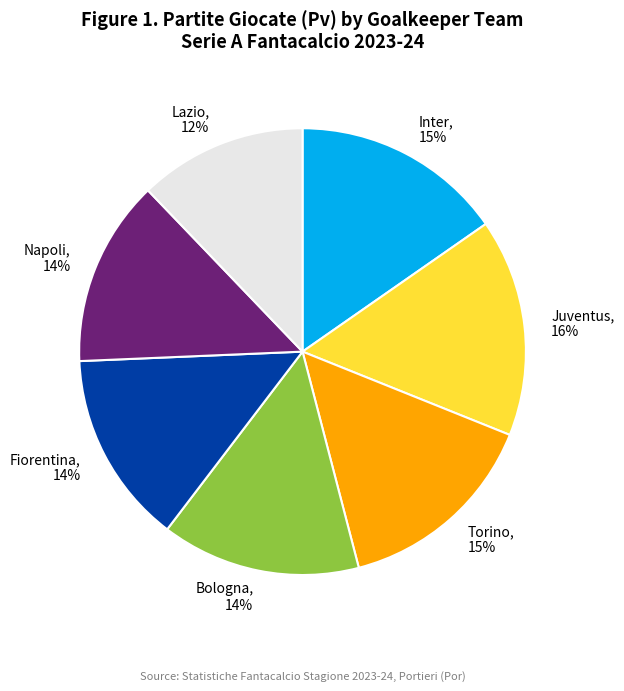

Which slice is the smallest?

Lazio